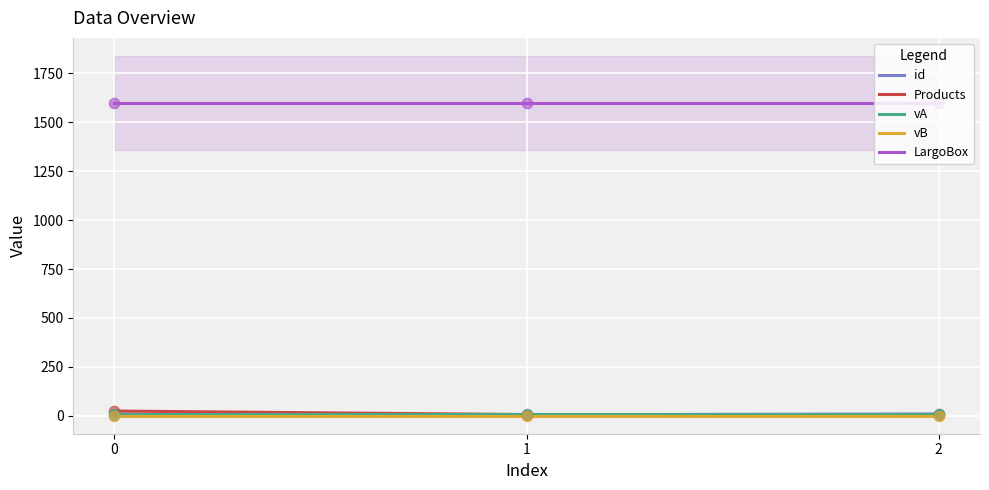

Which series reaches the maximum Y coordinate?

LargoBox